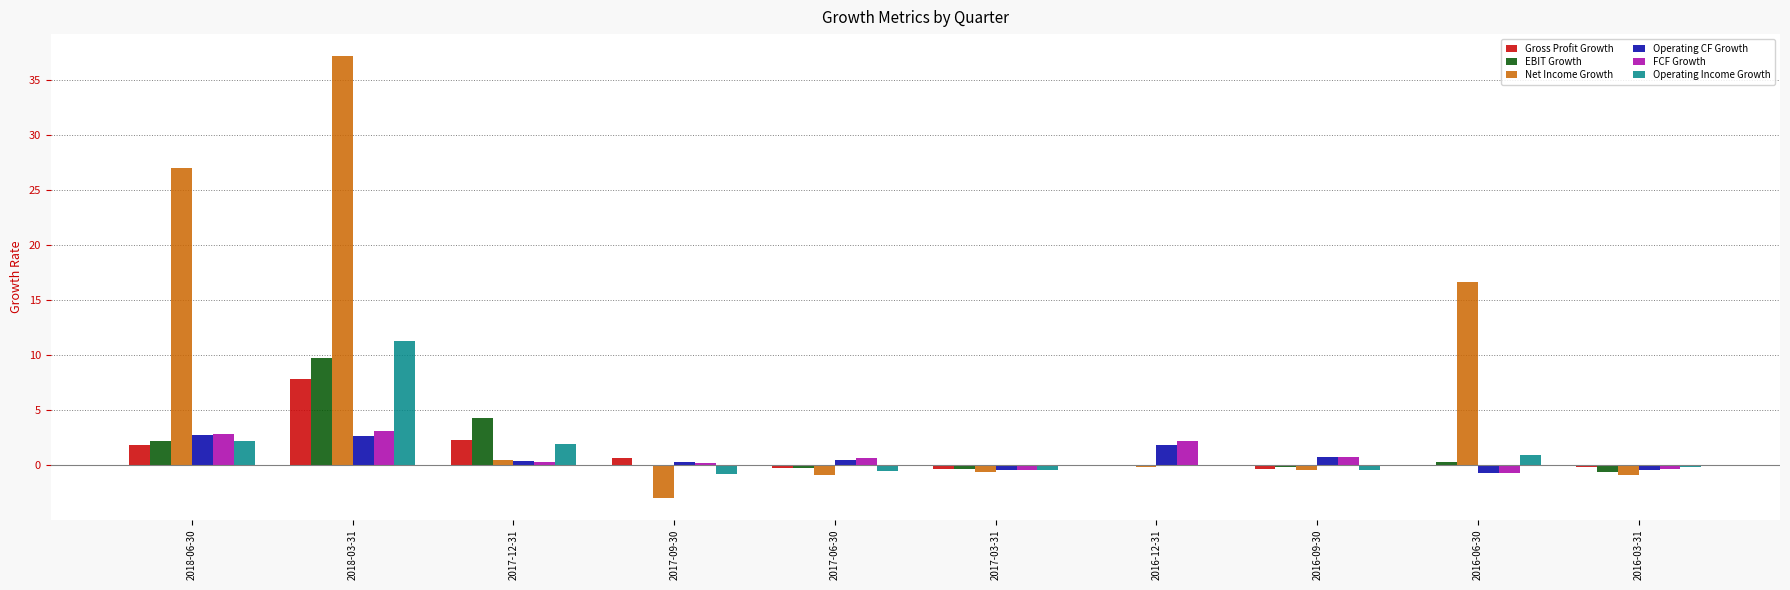

What is the sum of all Net Income Growth values?

75.5